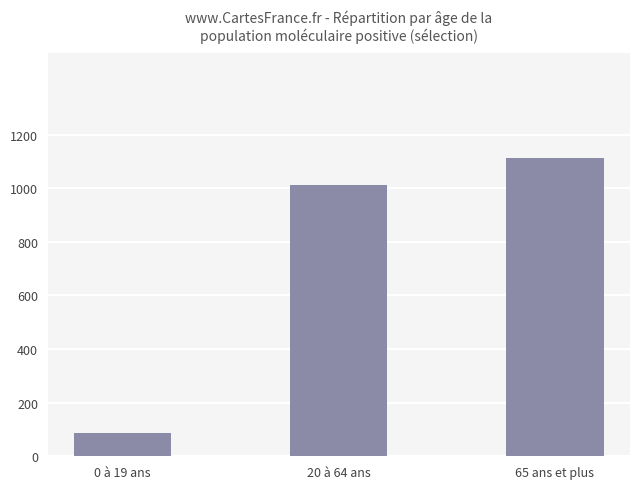

Rank the categories by value from highest to lowest.

65 ans et plus, 20 à 64 ans, 0 à 19 ans